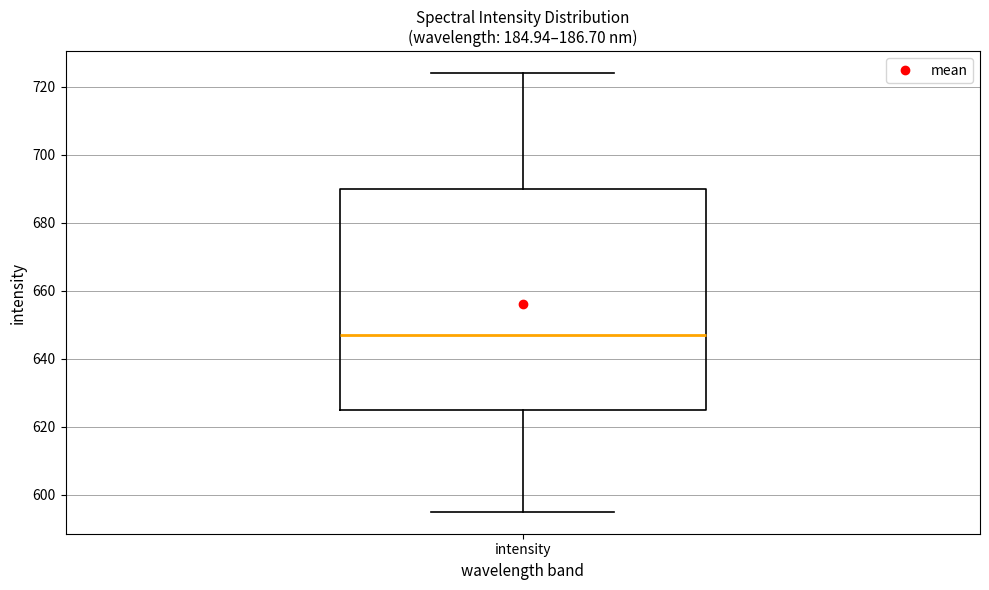

Read this box plot against the y-axis: the position of the median line, the range covered by the box, and the ends of both whiskers. The values are not printed on the chart, so give them approximately, as read against the axis.

median 648, box 626 to 690, whiskers 596 to 724